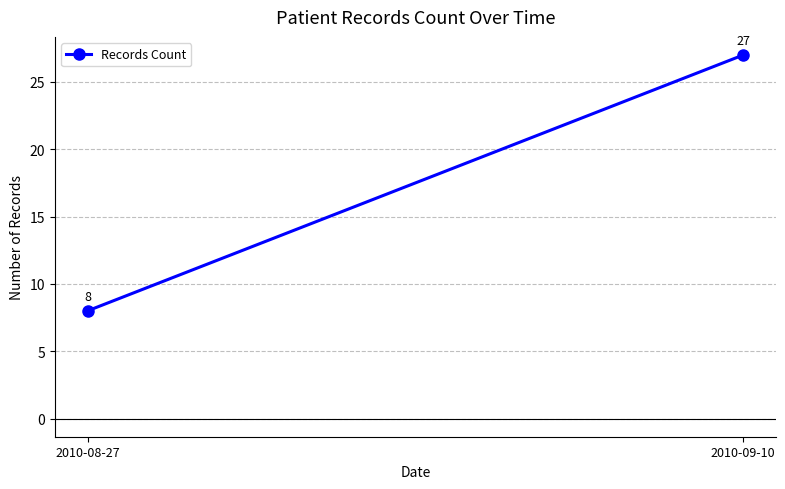

The value at 2010-08-27 is 11. True or false?

False